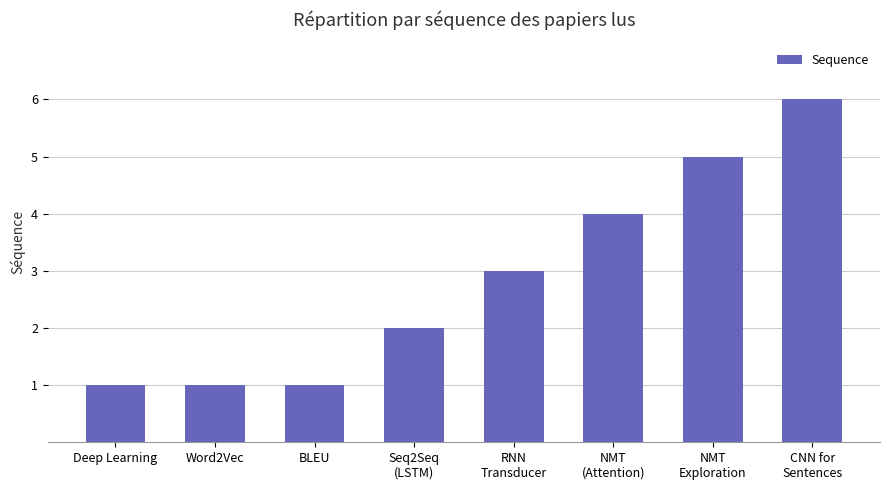

Reading left to right, list all the values displayed in this chart.

Deep Learning=1	Word2Vec=1	BLEU=1	Seq2Seq
(LSTM)=2	RNN
Transducer=3	NMT
(Attention)=4	NMT
Exploration=5	CNN for
Sentences=6